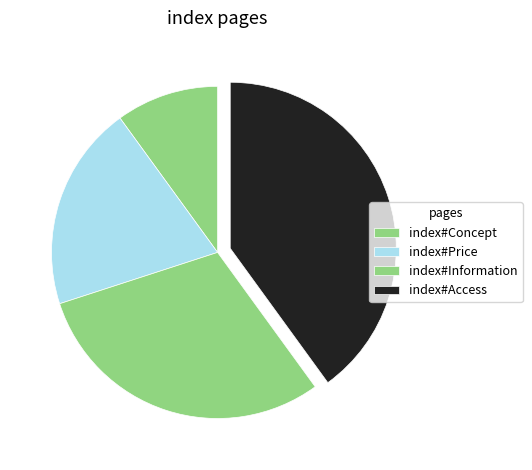

Rank the categories by value from highest to lowest.

index#Access, index#Information, index#Price, index#Concept